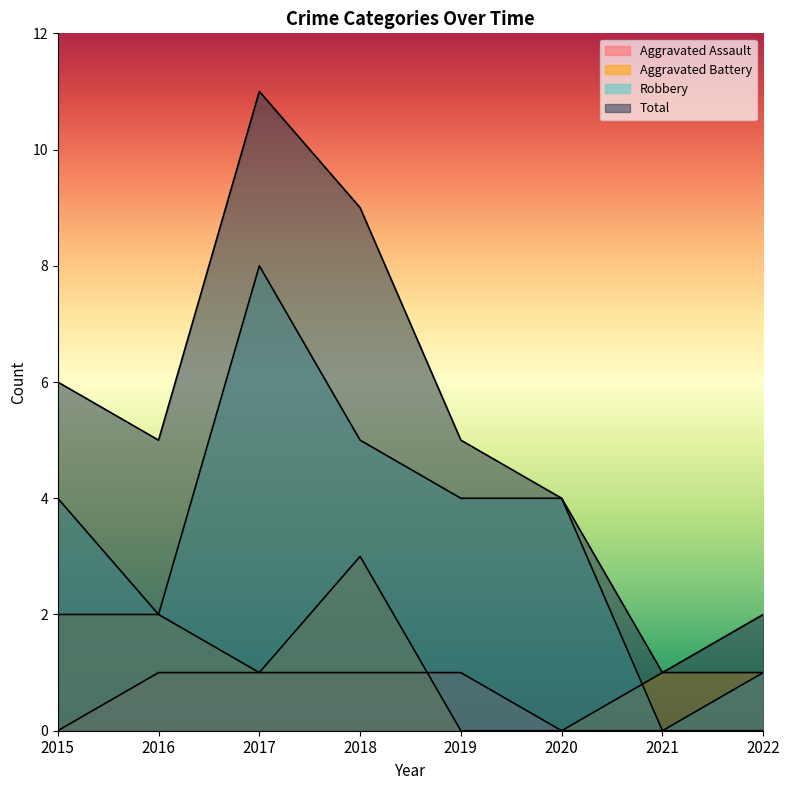

Where do Robbery and Aggravated Battery first cross each other?

2020 and 2021